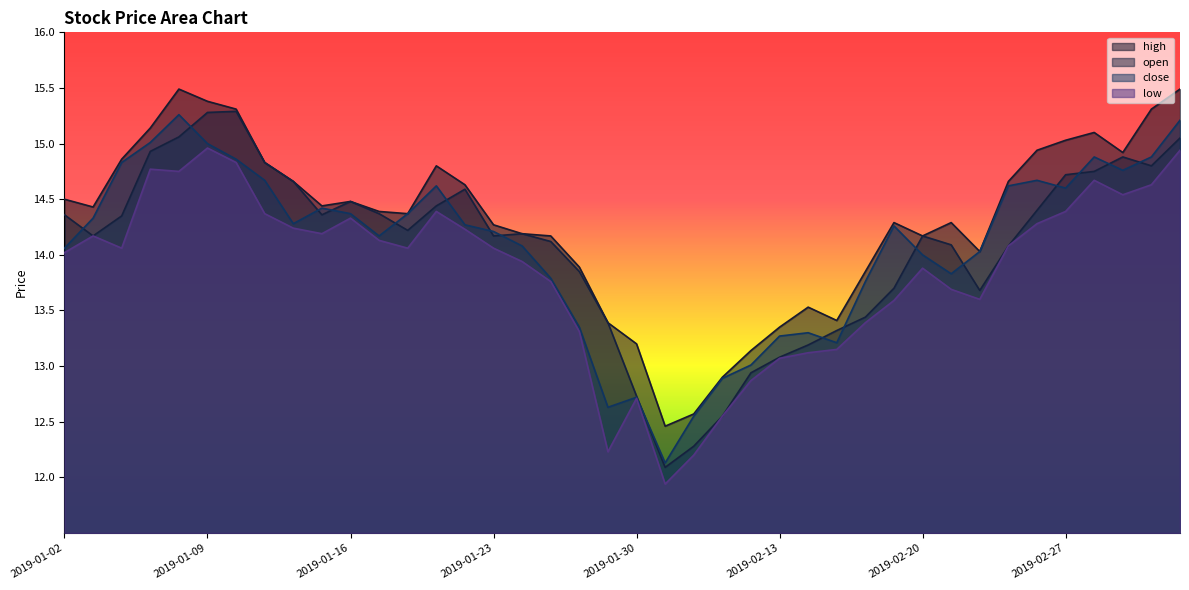

How many lines are shown in the chart?

4